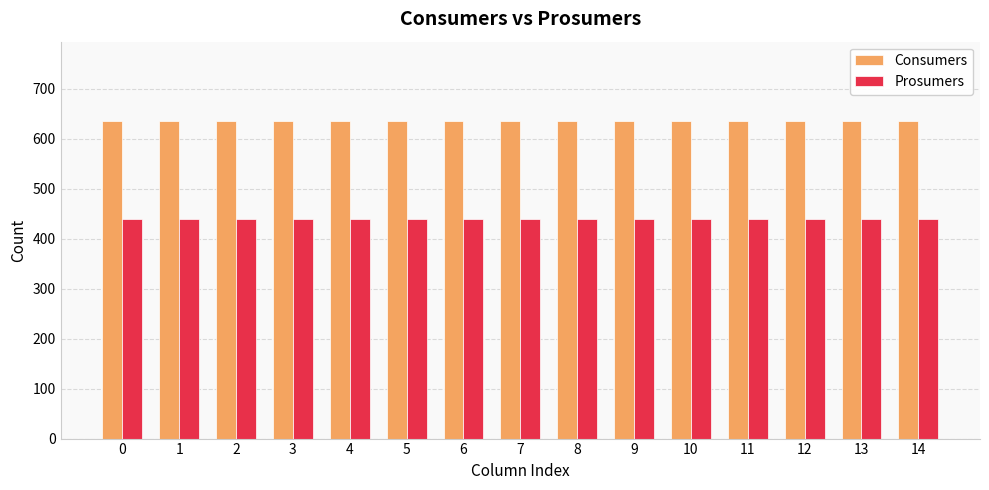

What is the sum of the Prosumers values at 5 and 4?

880